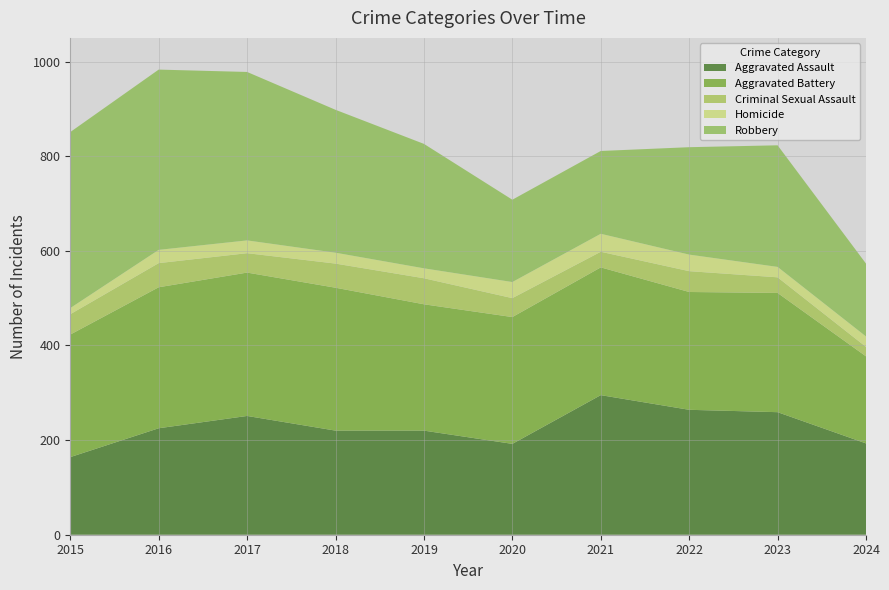

Reading left to right, list all the values displayed in this chart.

Aggravated Assault: 2015=164	2016=225	2017=251	2018=220	2019=220	2020=192	2021=295	2022=264	2023=259	2024=193
Aggravated Battery: 2015=259	2016=298	2017=303	2018=302	2019=267	2020=268	2021=270	2022=249	2023=252	2024=184
Criminal Sexual Assault: 2015=43	2016=51	2017=41	2018=51	2019=55	2020=40	2021=33	2022=44	2023=33	2024=20
Homicide: 2015=13	2016=28	2017=27	2018=23	2019=21	2020=34	2021=38	2022=35	2023=22	2024=22
Robbery: 2015=372	2016=381	2017=356	2018=302	2019=263	2020=174	2021=175	2022=227	2023=257	2024=154